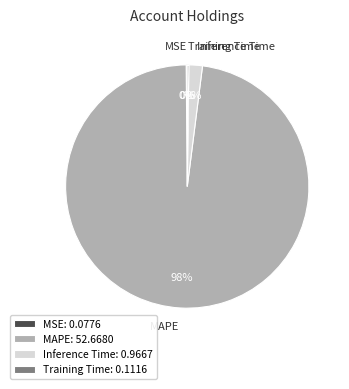

Between Inference Time and MAPE, which is larger?

MAPE